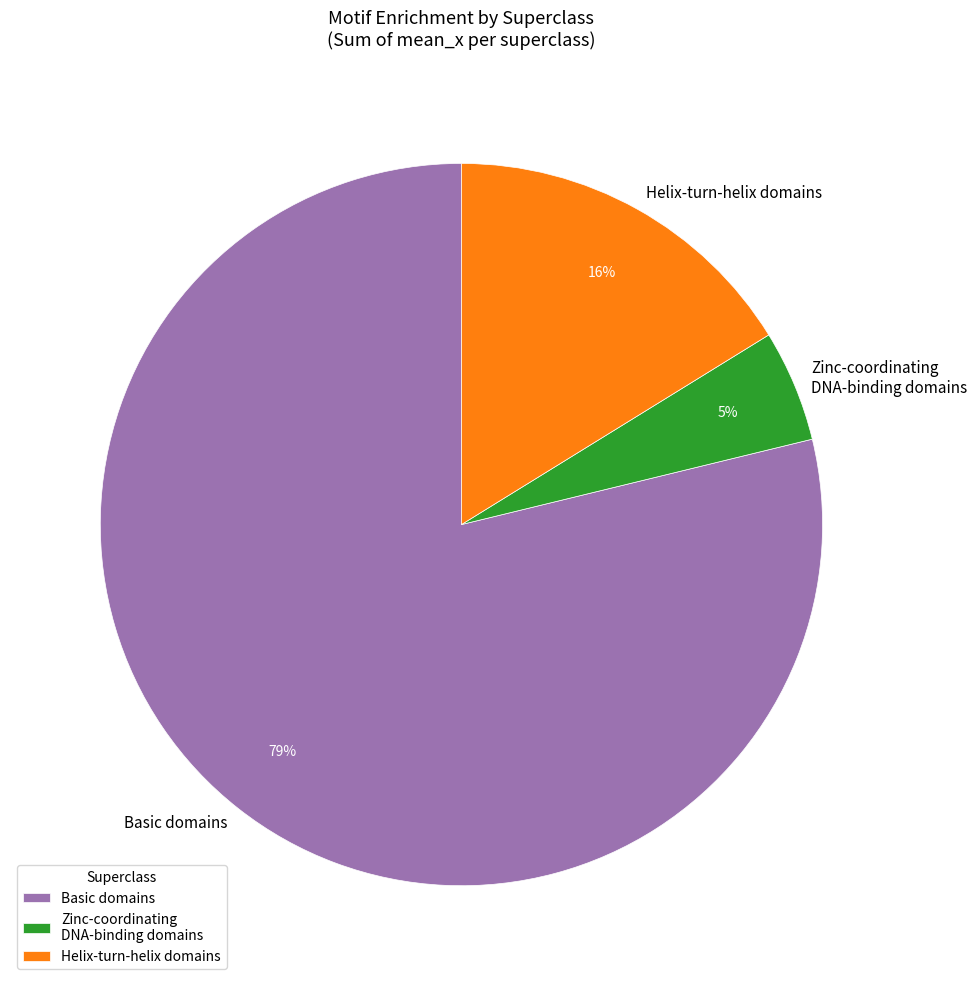

What is the majority slice?

Basic domains